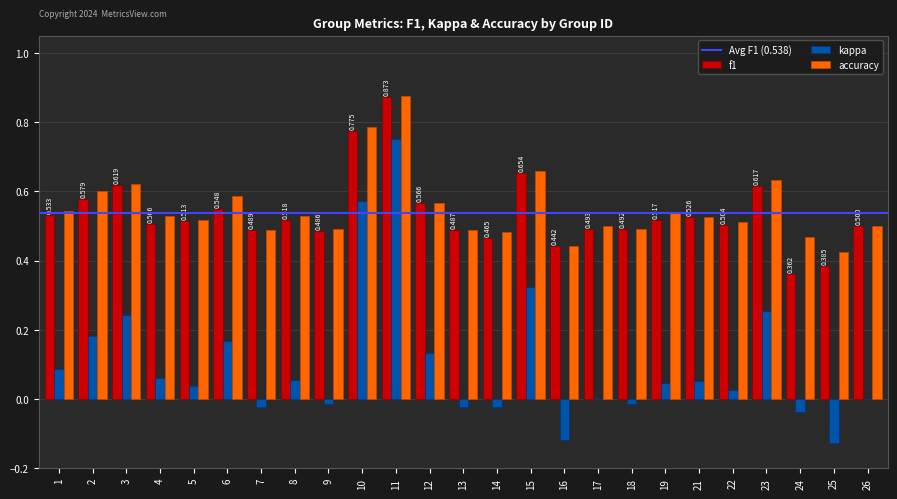

Which category has the highest value across all series?

11